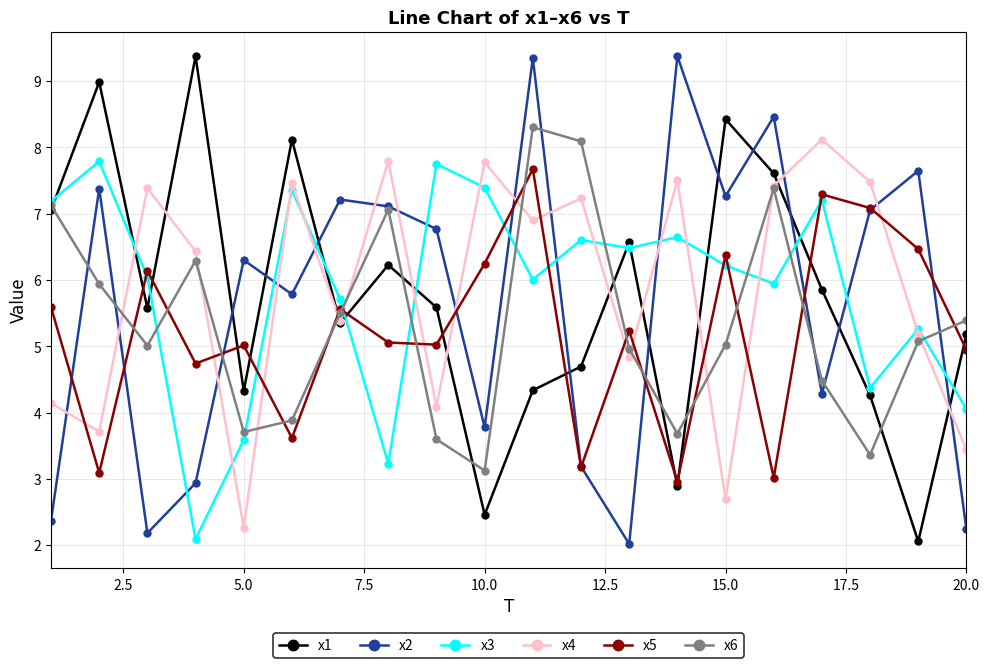

True or false: x2 and x3 cross at least once.

True